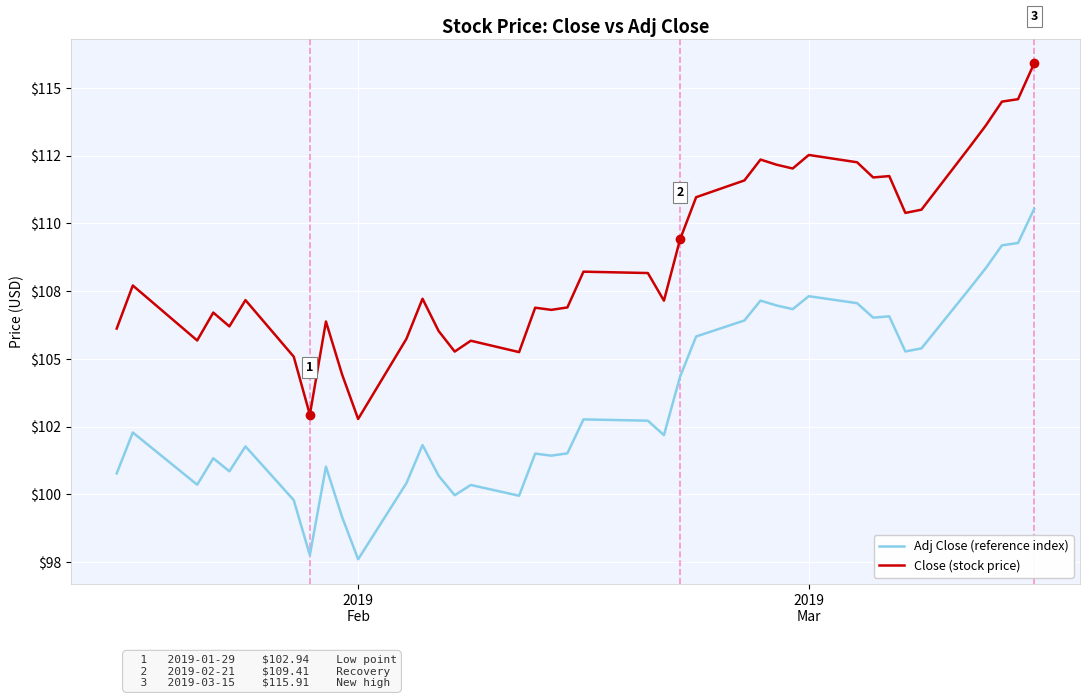

Does the chart have visible grid lines?

Yes